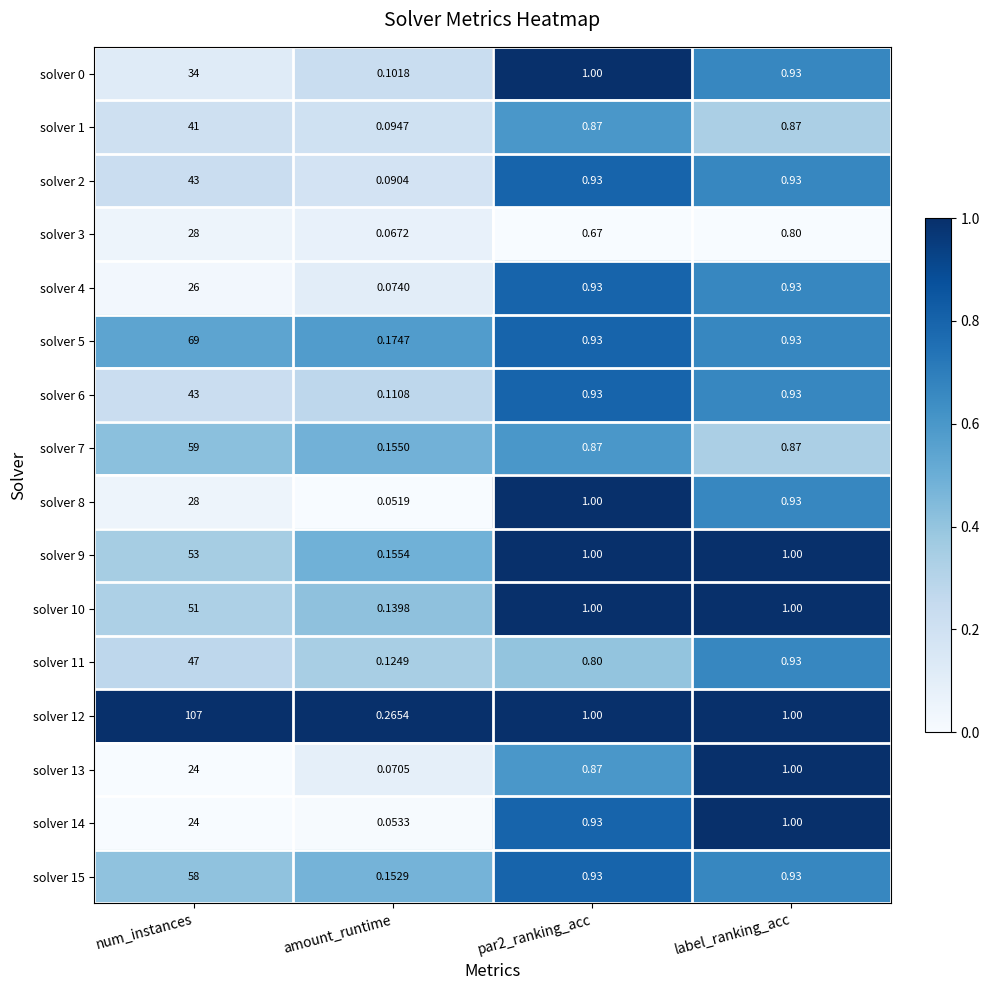

Which series has the largest range (max minus min)?

solver 12